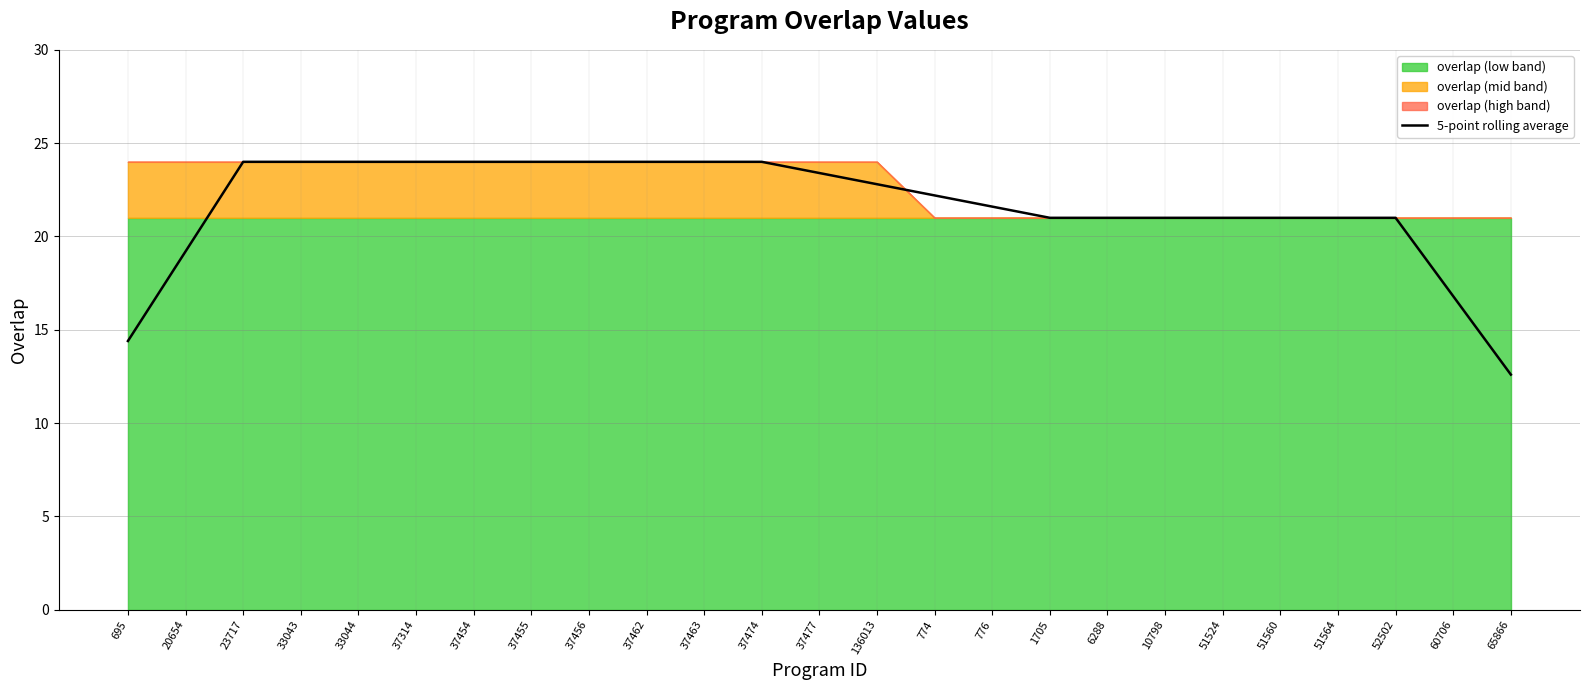

What is the difference between the maximum and second lowest values?

9.6